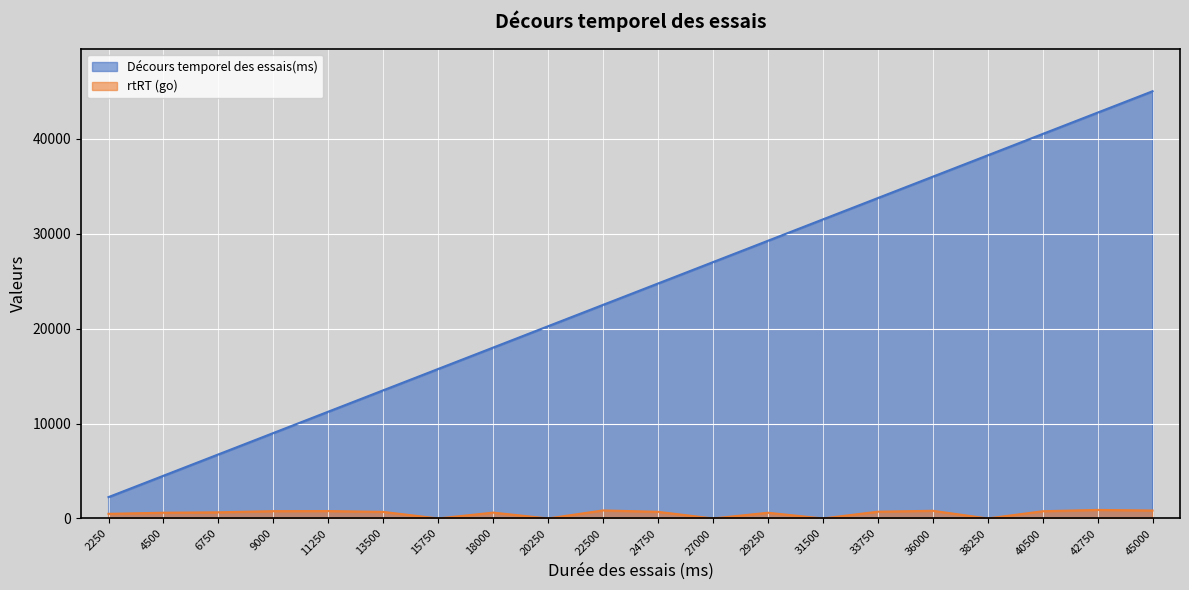

The value of rtRT (go) at 27000 is 0. True or false?

True